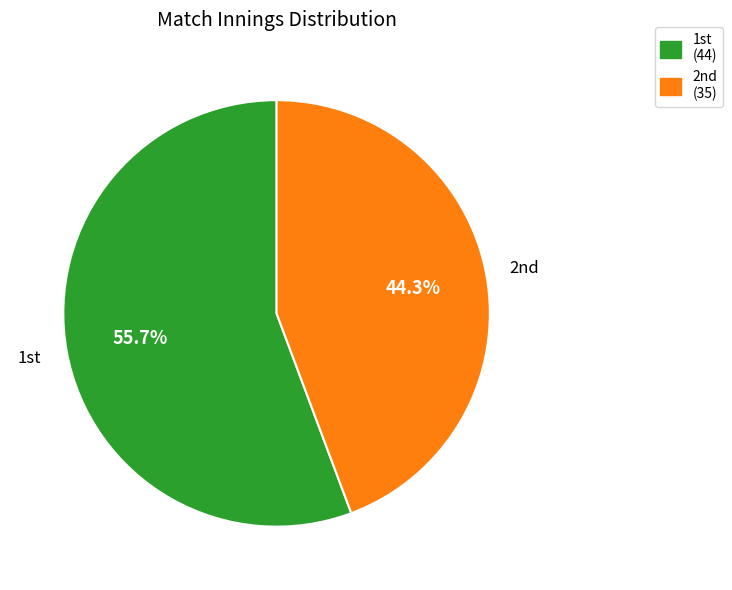

How many segments does this pie chart have?

2